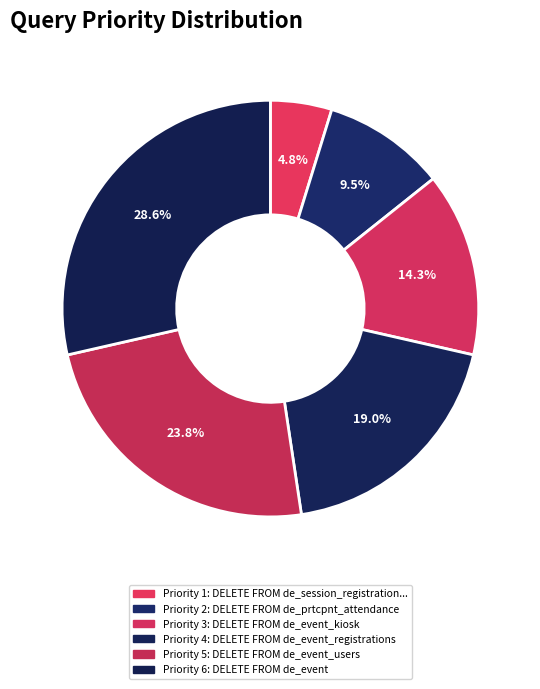

How many segments does this pie chart have?

6